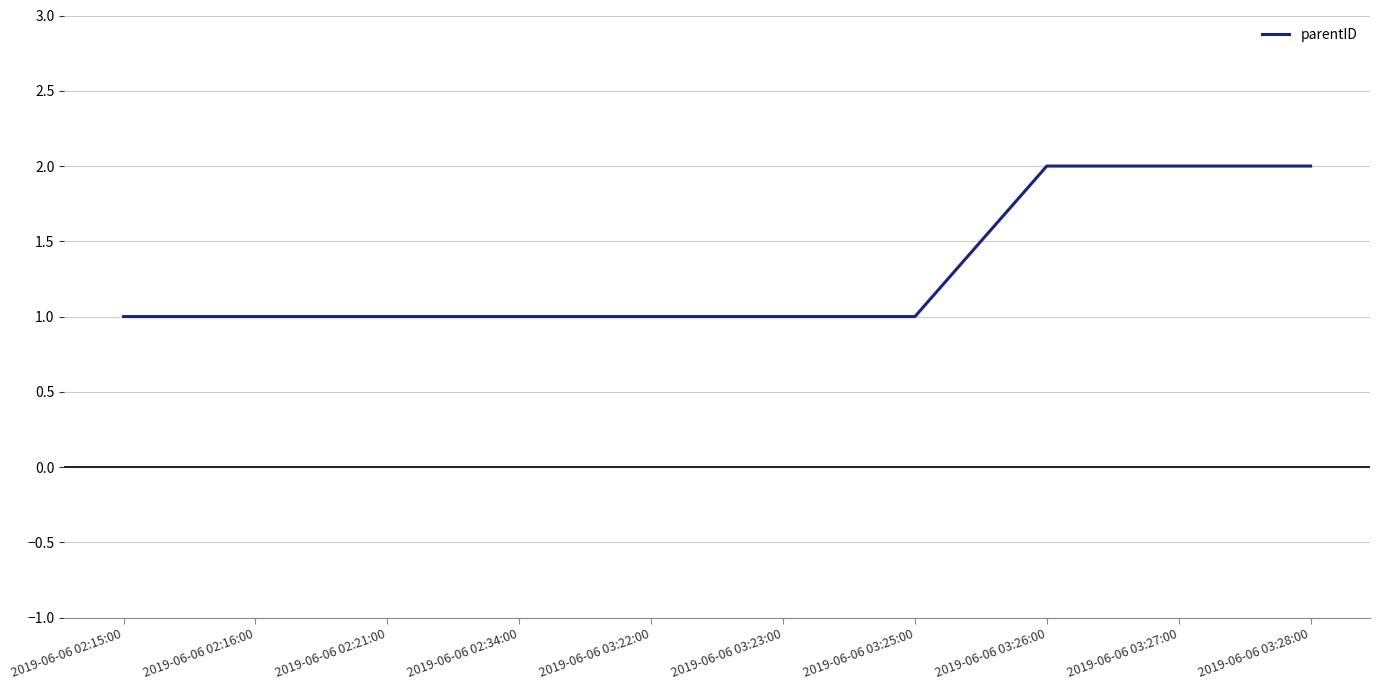

What is the sum of the values at 2019-06-06 02:21:00 and 2019-06-06 03:23:00?

2